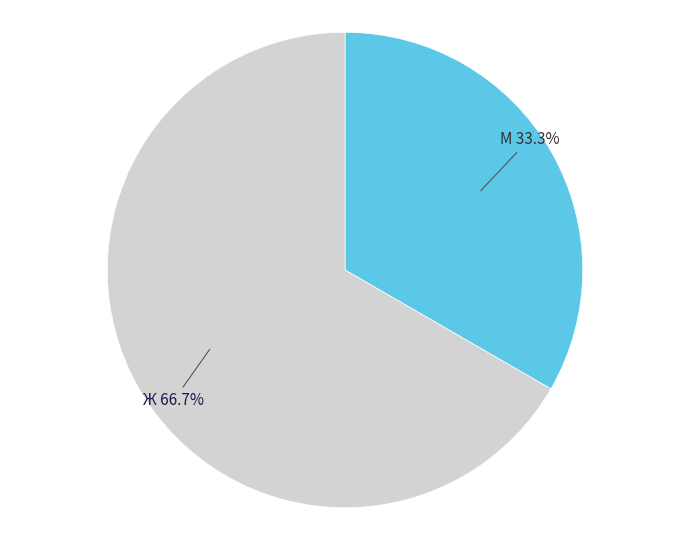

Is there any slice that represents more than half of the pie?

Yes